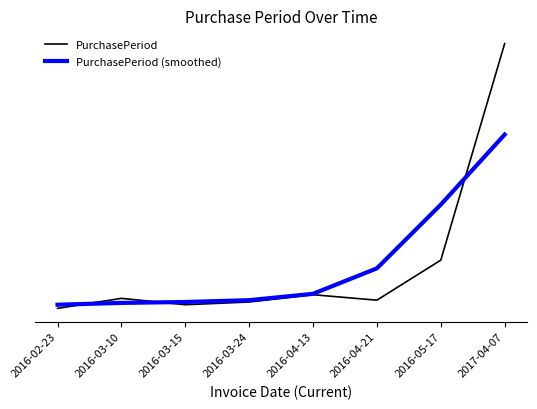

Where do PurchasePeriod and PurchasePeriod (smoothed) first cross each other?

2016-02-23 and 2016-03-10